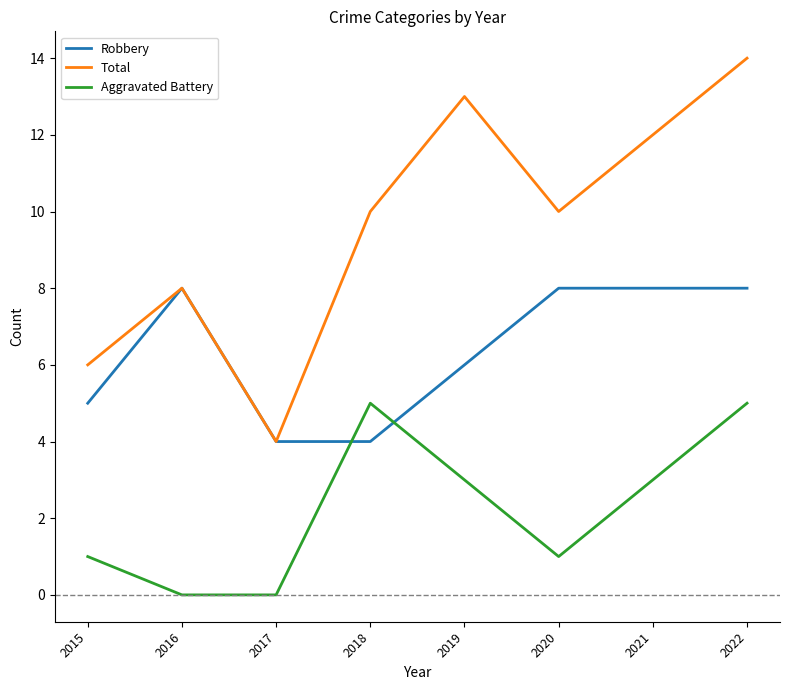

What are all the series names shown in the legend?

Robbery, Total, Aggravated Battery